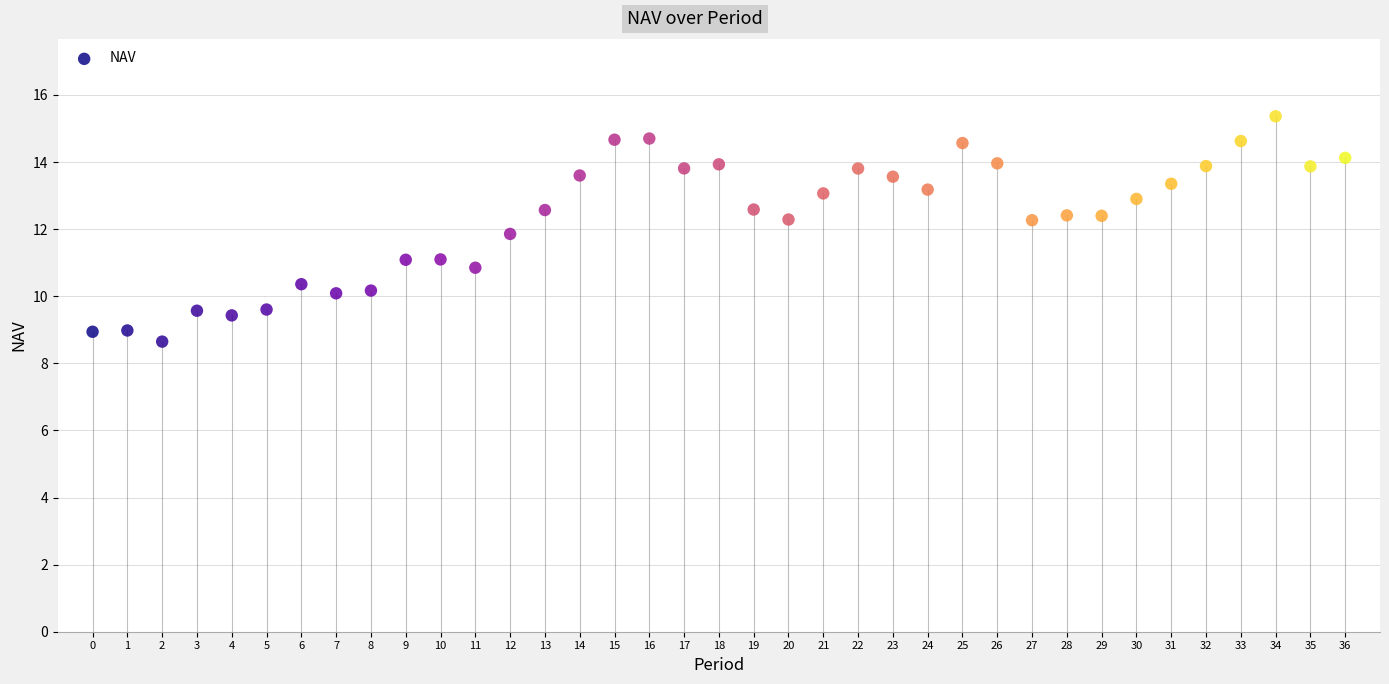

What is the range of Y values (max minus min)?

6.7